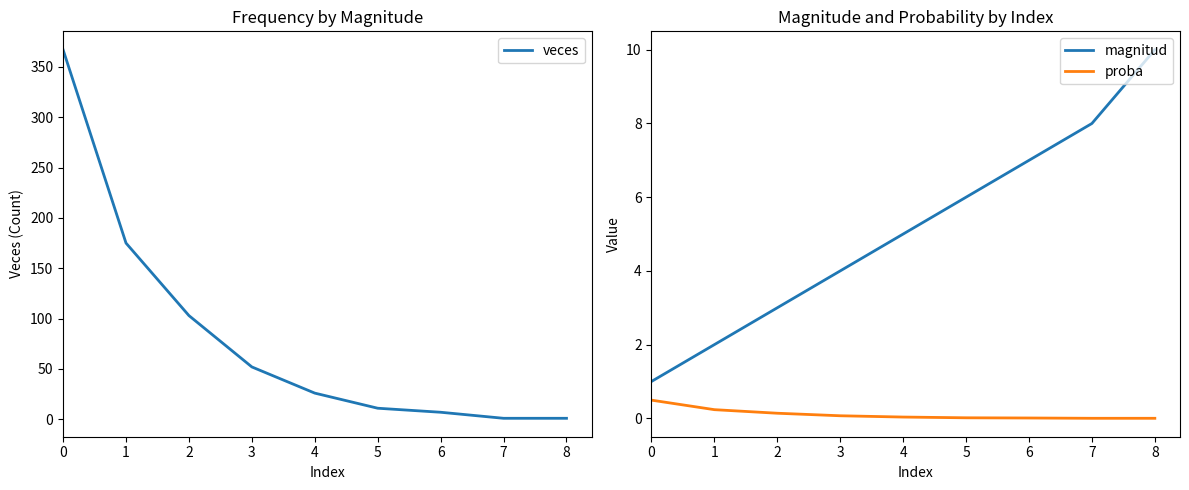

What is the sum of all magnitud values?

46.0